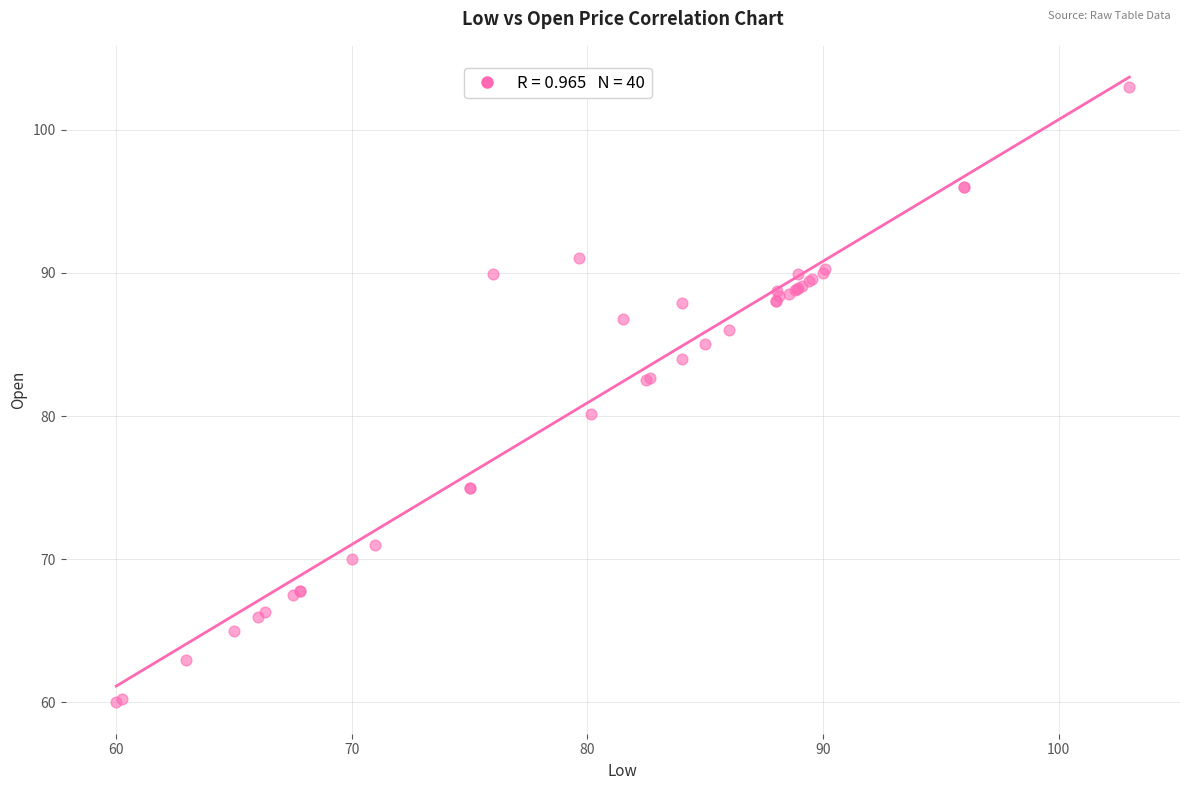

What Y value in the scatter plot is closest to 81?

80.2